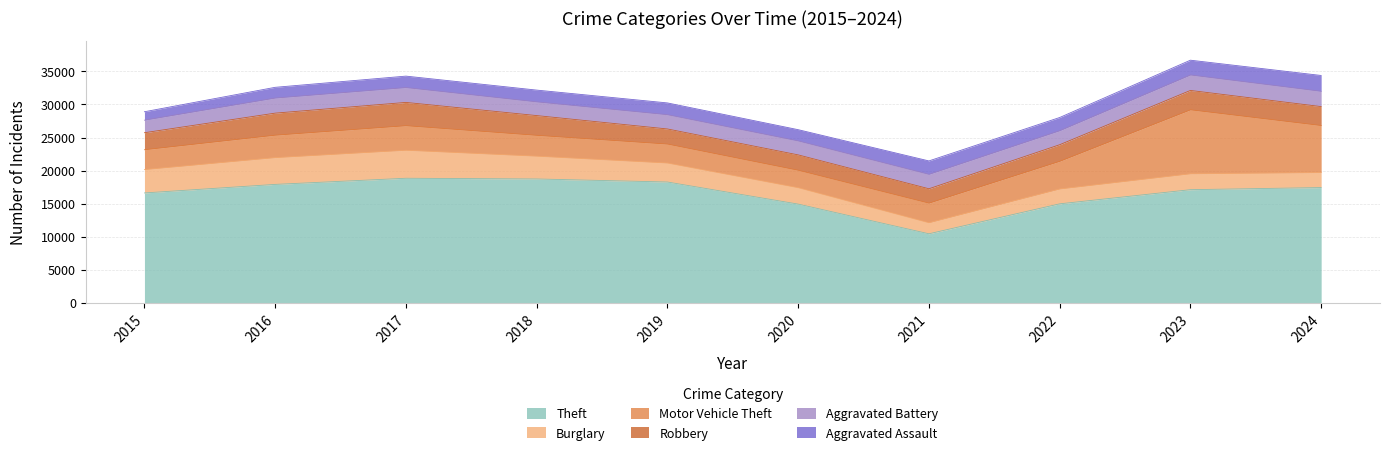

Which series changed the most between 2017 and 2018?

Burglary